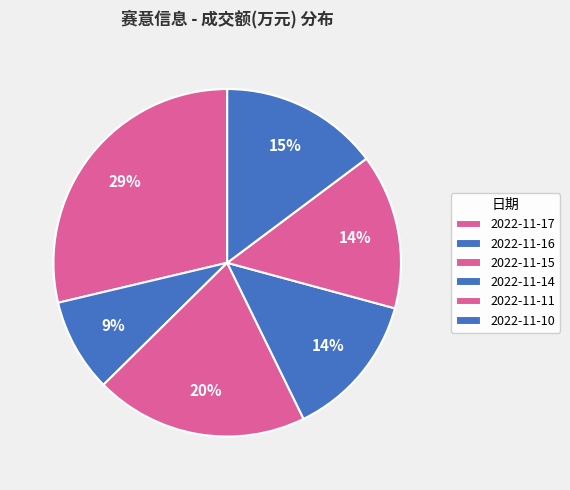

Combined, do 2022-11-14 and 2022-11-15 account for over 50%?

No